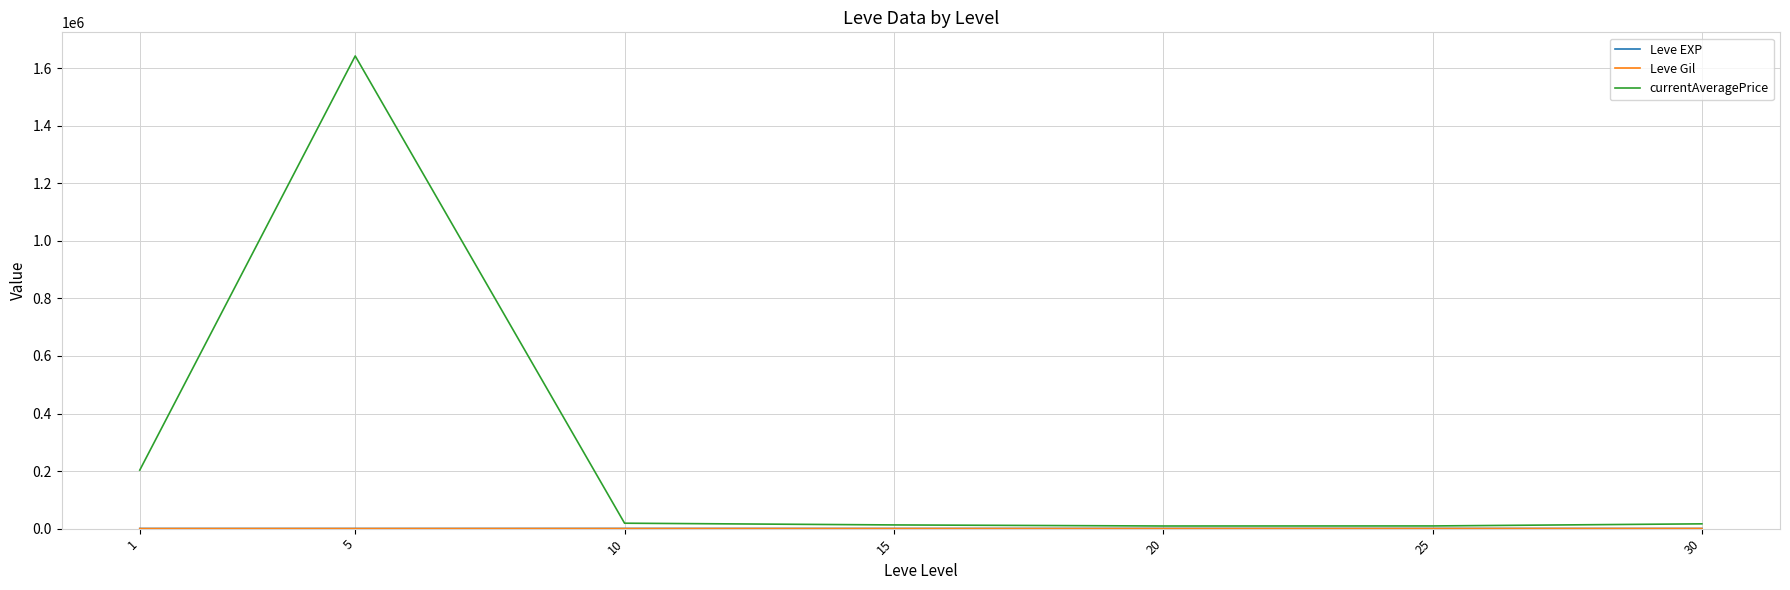

Is this an area chart (filled region under the line)?

No